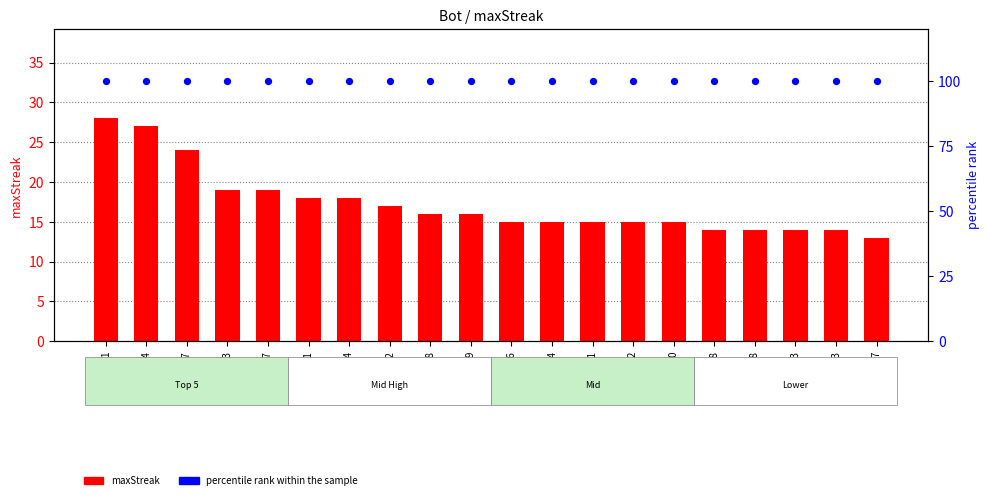

At which category is the sum across all series the highest?

1